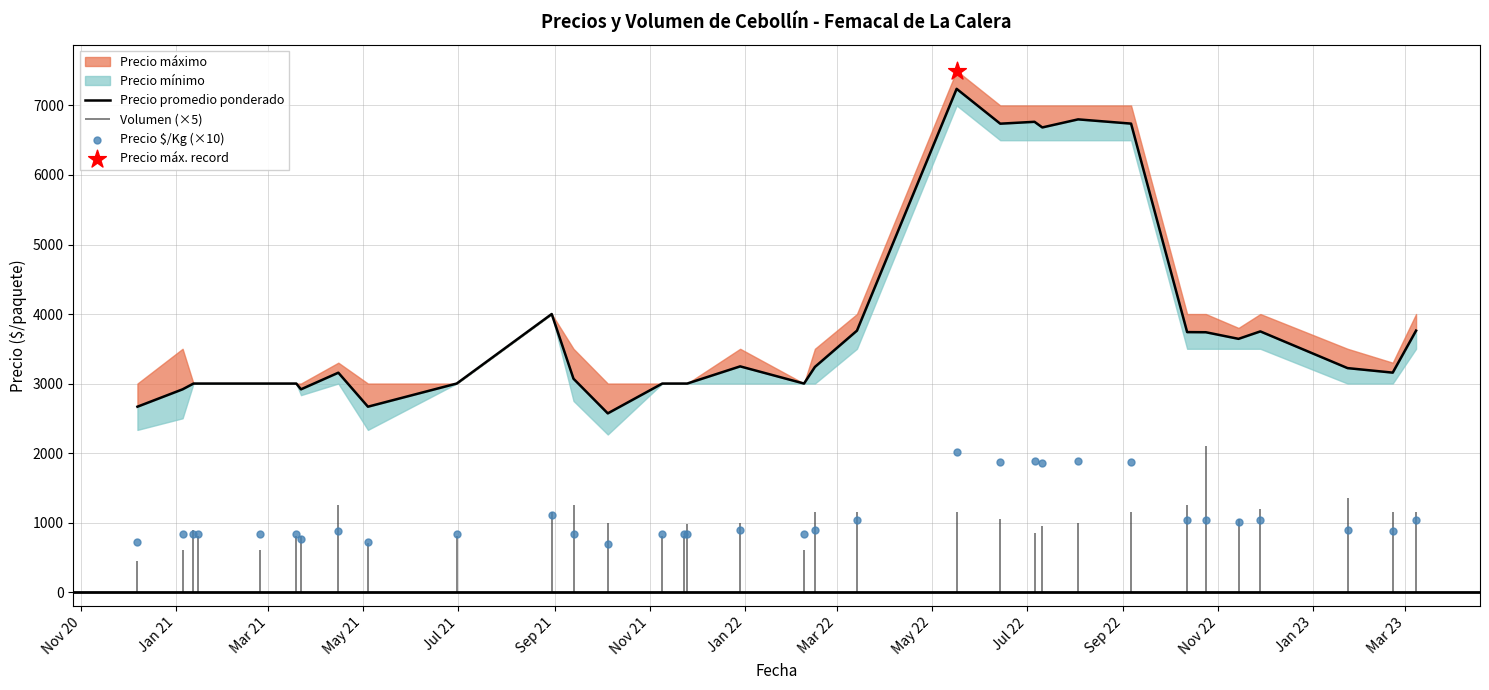

Is the value of Precio promedio ponderado at Jul 21 greater than the value of Precio $/Kg (×10) at 25?

Yes